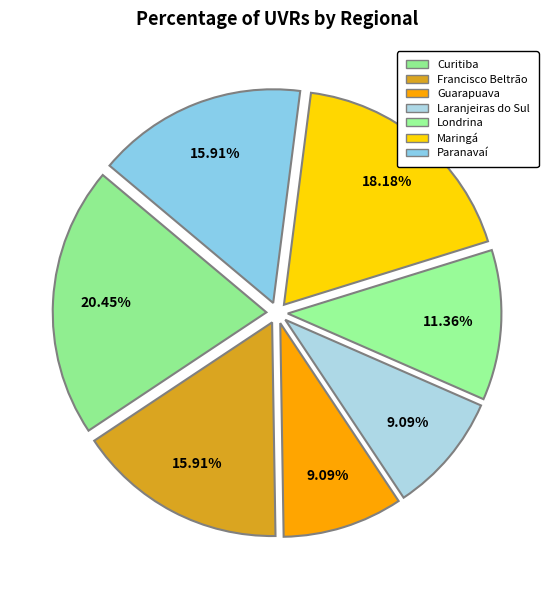

How many slices are in this pie chart?

7